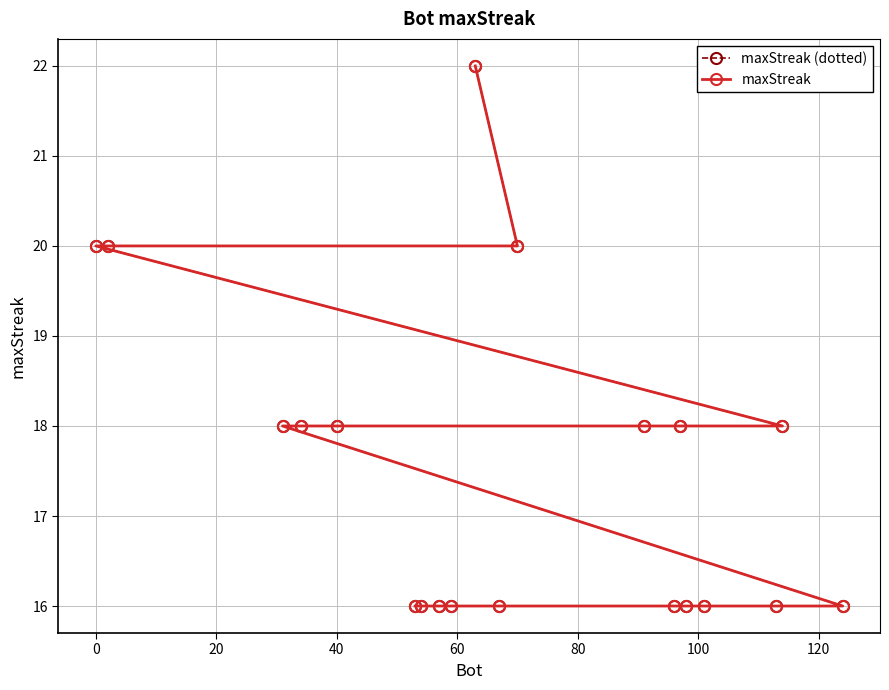

Count the number of categories in the chart.

20